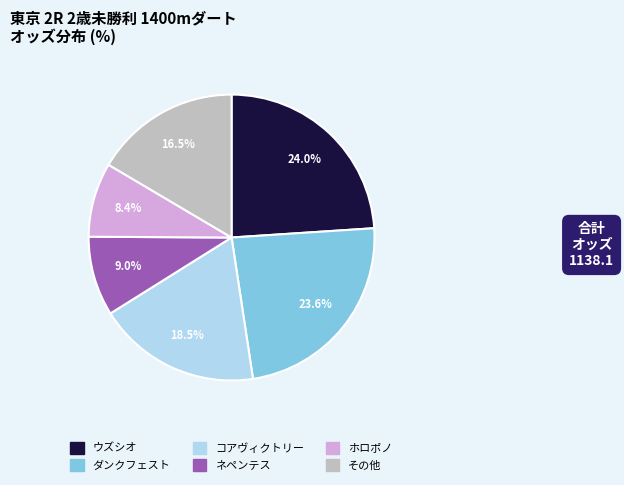

Is there a majority slice in this chart?

No